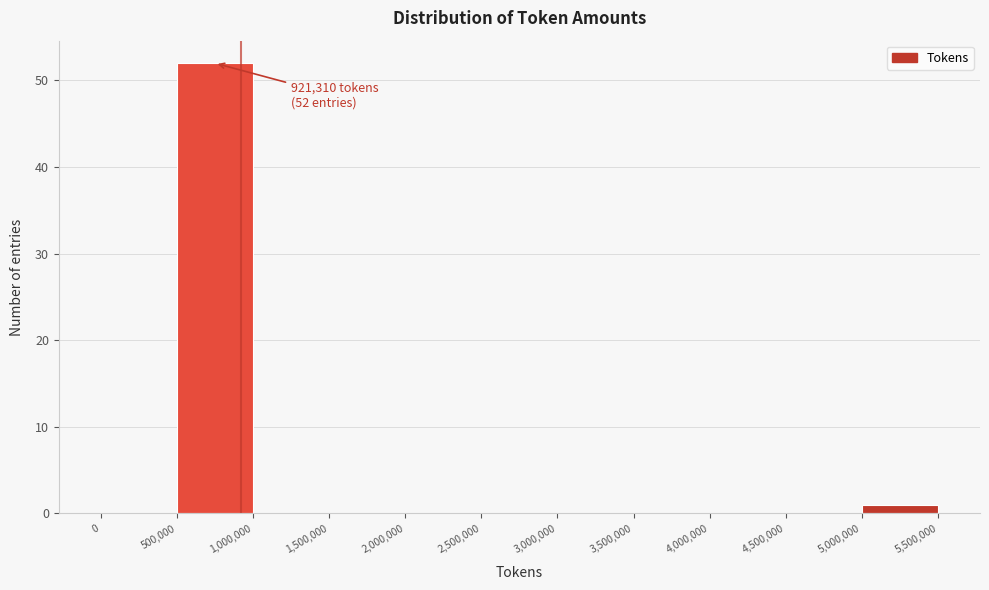

Which range on the x-axis has the tallest bar?

500,000 to 1,000,000